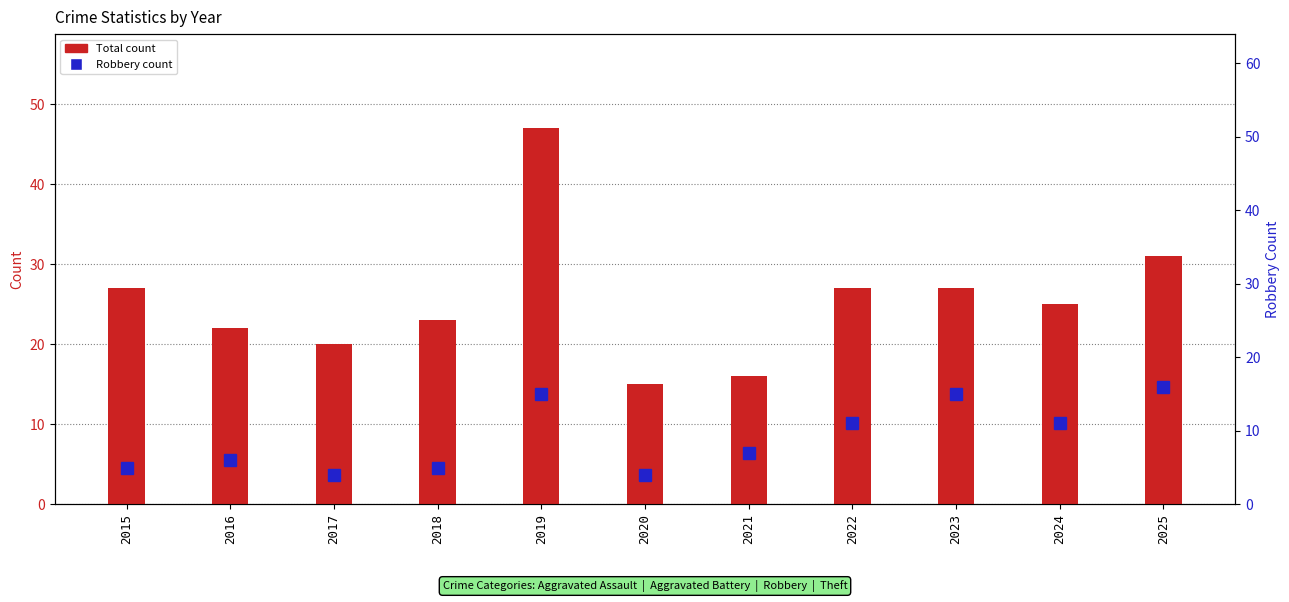

What is the sum of the Total values at 2025 and 2021?

47